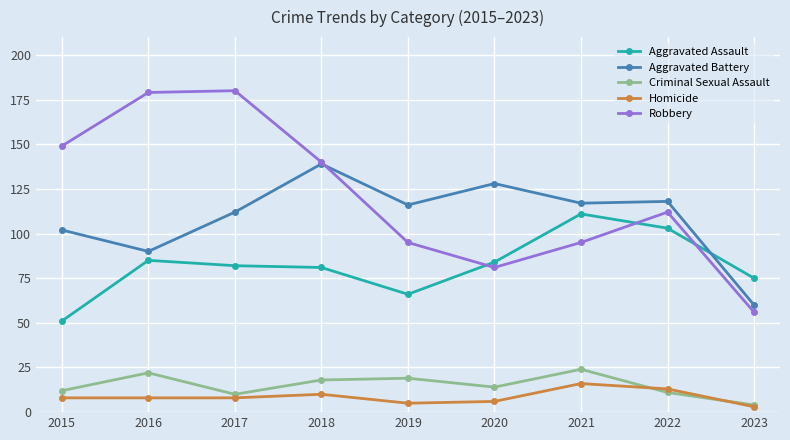

Reading right to left, list all the values displayed in this chart.

Aggravated Assault: 75	103	111	84	66	81	82	85	51
Aggravated Battery: 60	118	117	128	116	139	112	90	102
Criminal Sexual Assault: 4	11	24	14	19	18	10	22	12
Homicide: 3	13	16	6	5	10	8	8	8
Robbery: 56	112	95	81	95	140	180	179	149